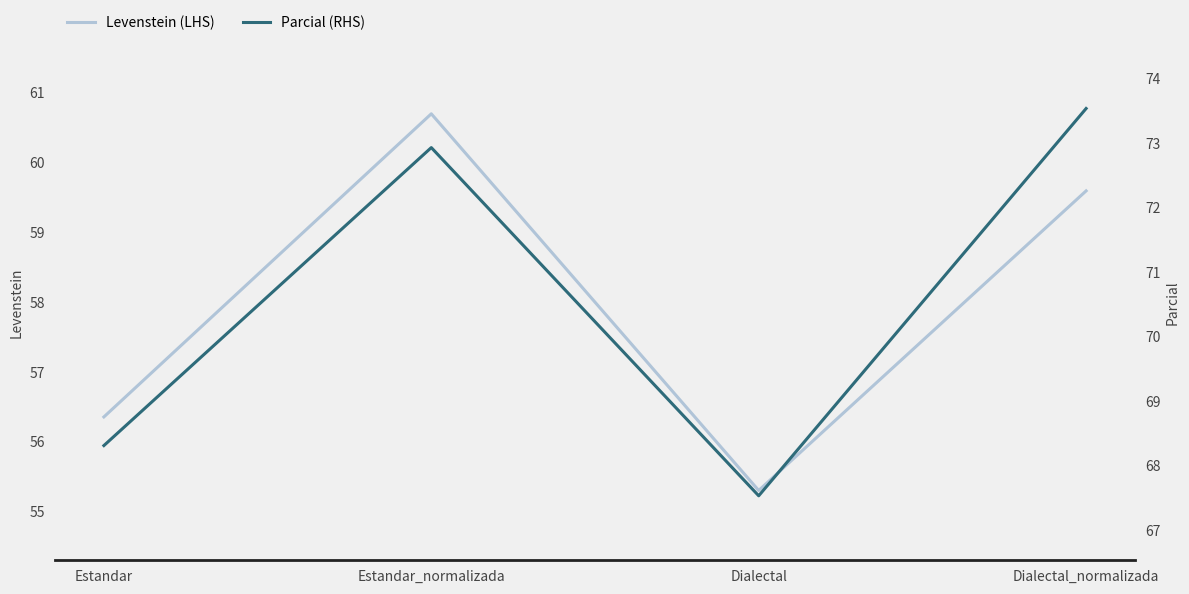

Which has a higher value, Dialectal_normalizada or Estandar?

Dialectal_normalizada